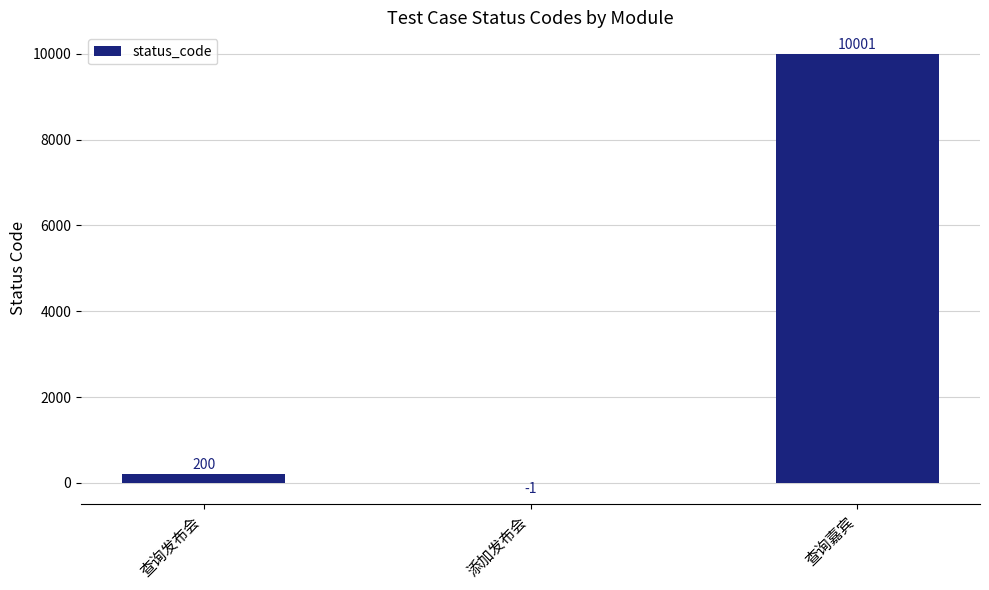

The chart shows a value of -1 at 添加发布会. True or false?

True